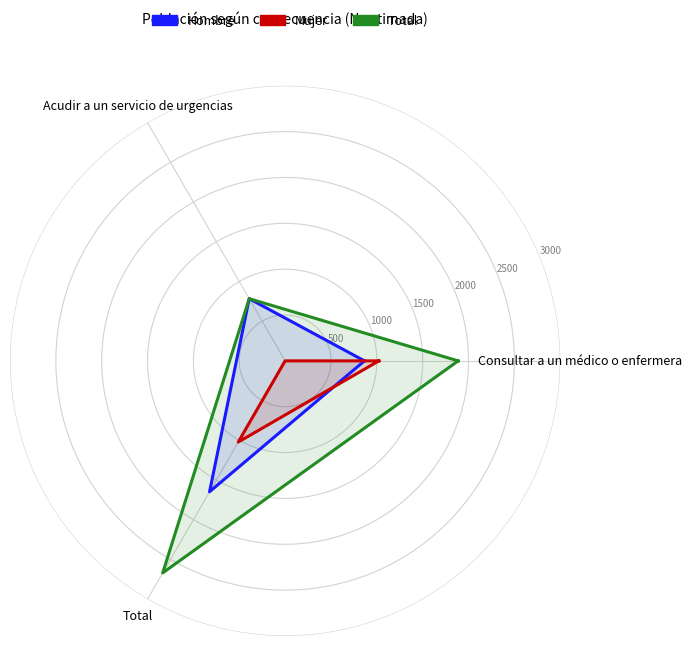

The value of Hombre at Consultar a un médico o enfermera is 1268. True or false?

False